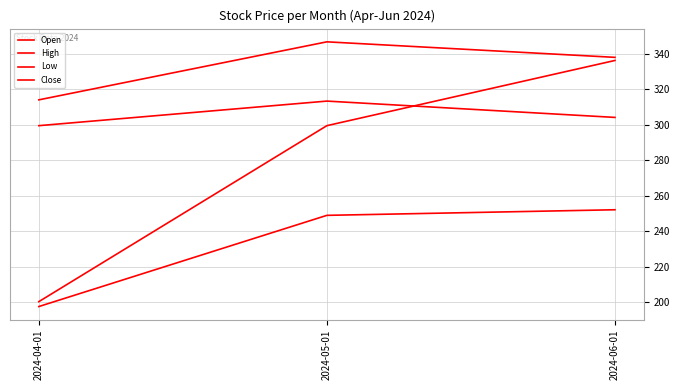

What is the maximum value for Low?

252.1